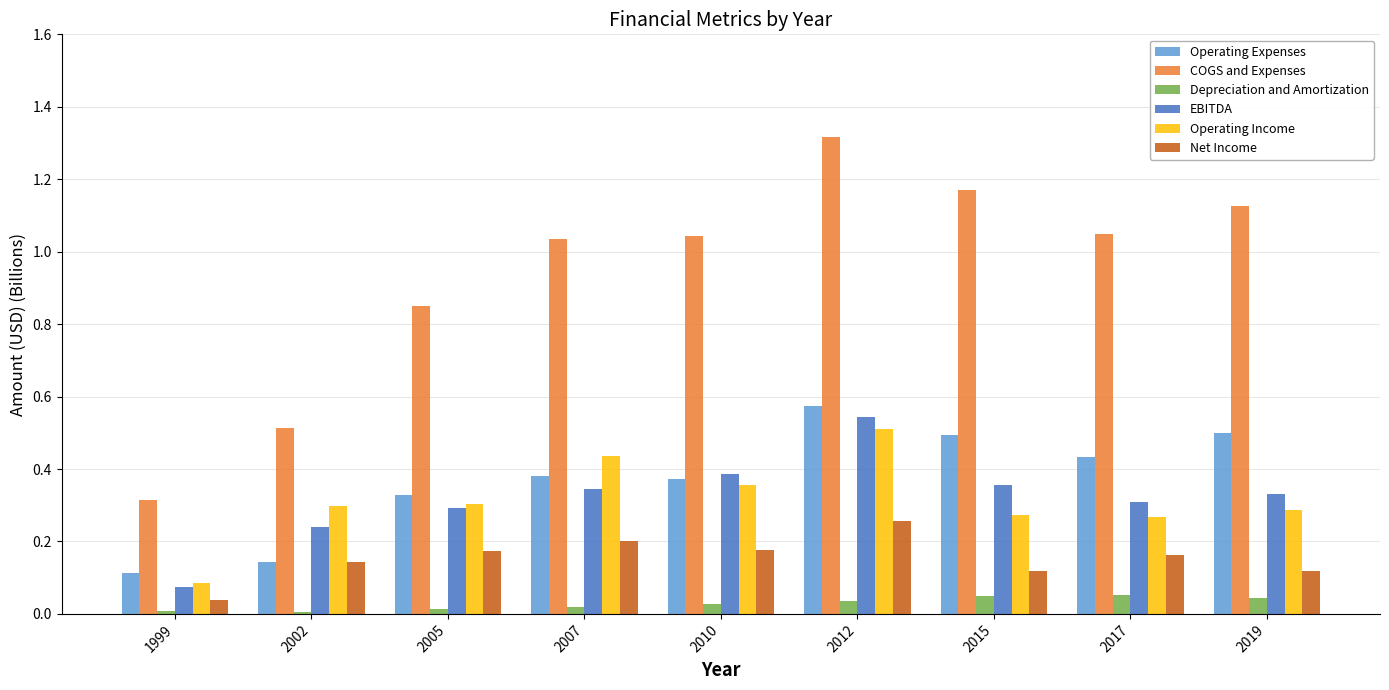

At which category is the sum across all series the highest?

2012